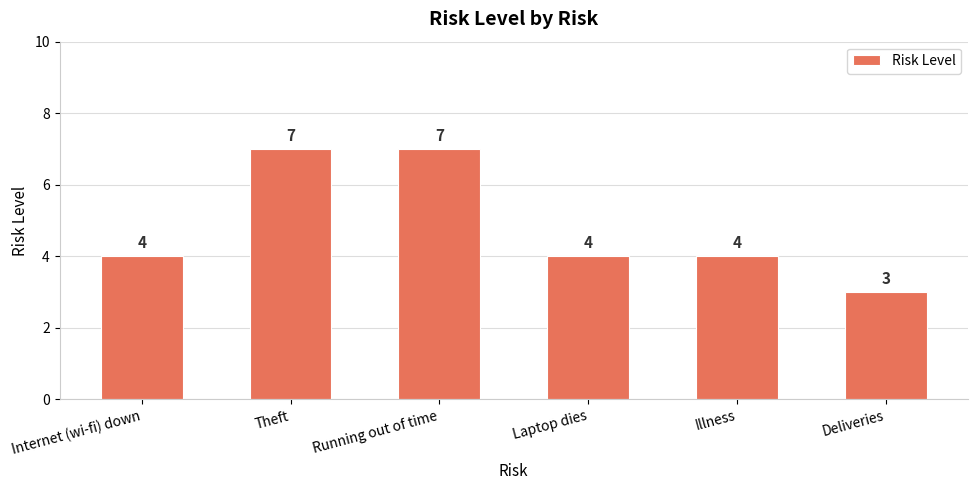

Count the values in the range 4 to 7.

5